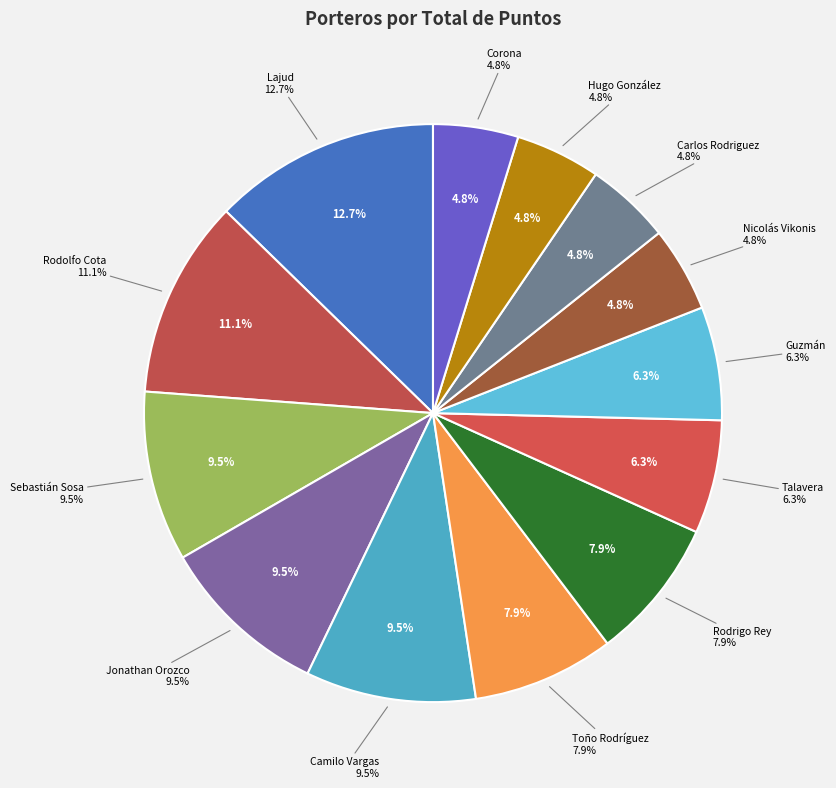

To the nearest percent, what portion does Toño Rodríguez represent?

8%